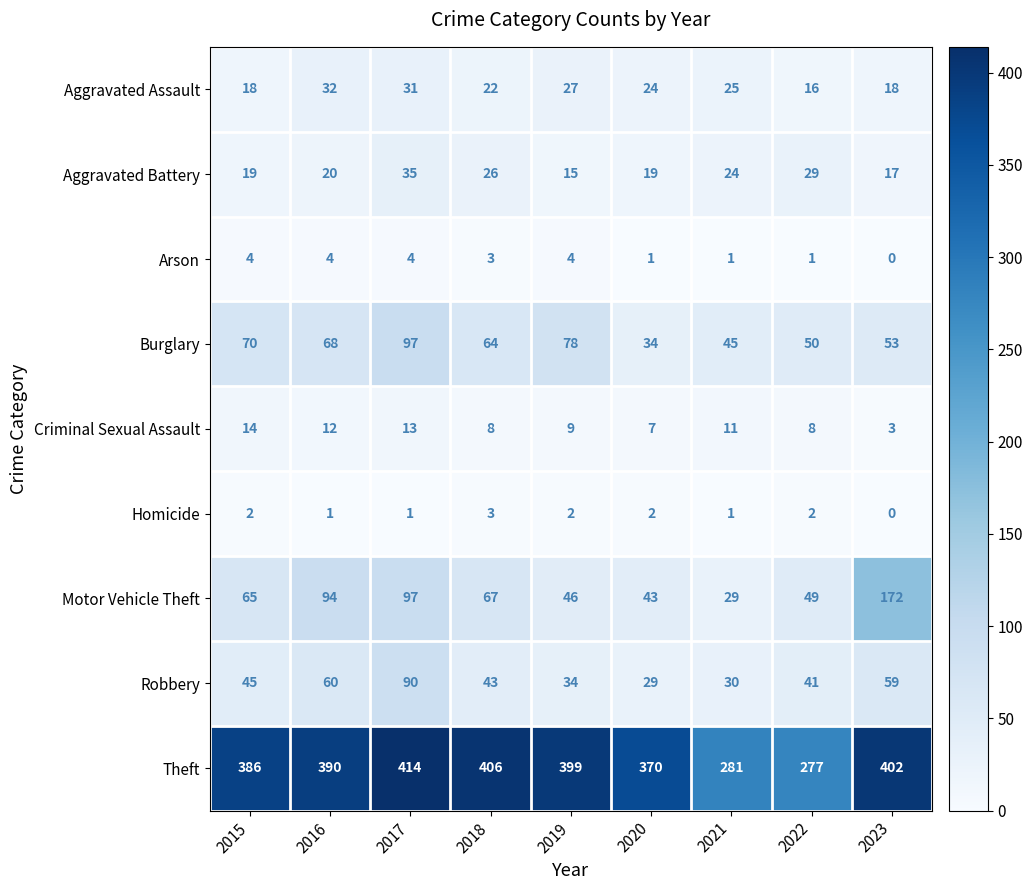

What is the greatest value displayed?

414